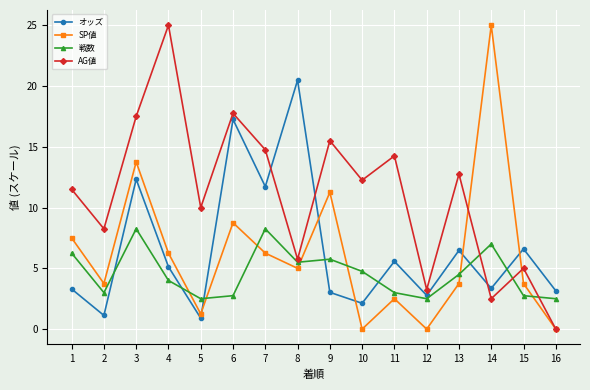

Which series changed the most between 5 and 7?

オッズ